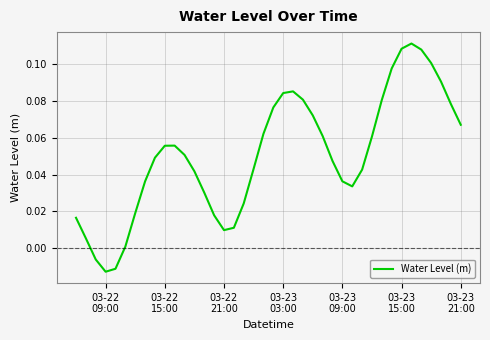

Does the chart have visible grid lines?

Yes